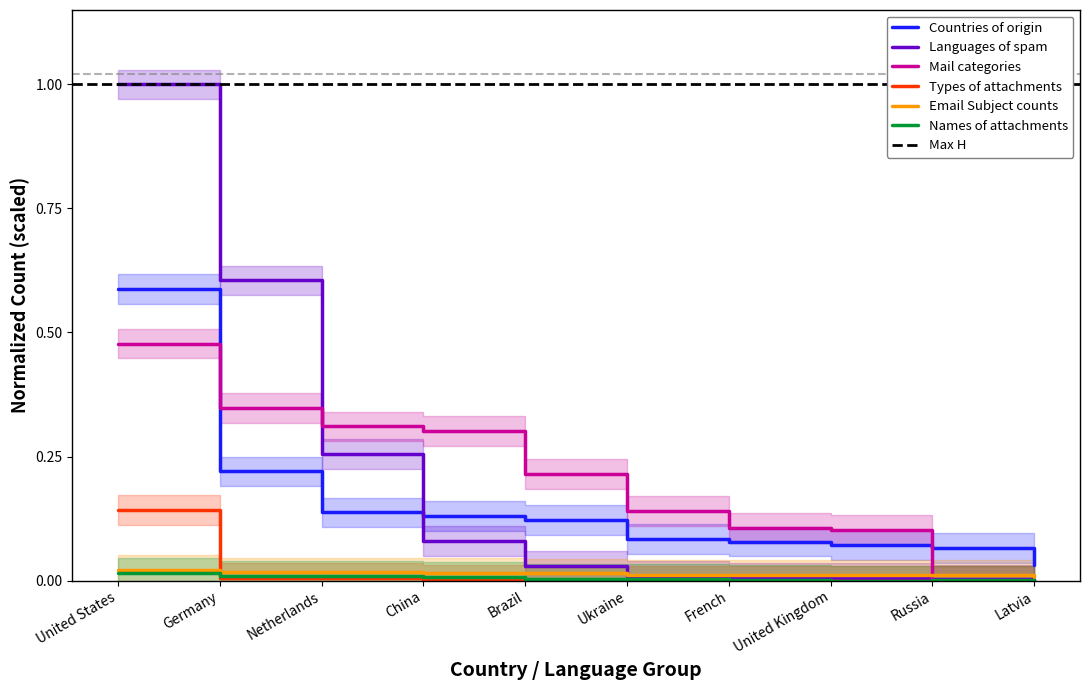

At how many categories does at least one series exceed 0?

10